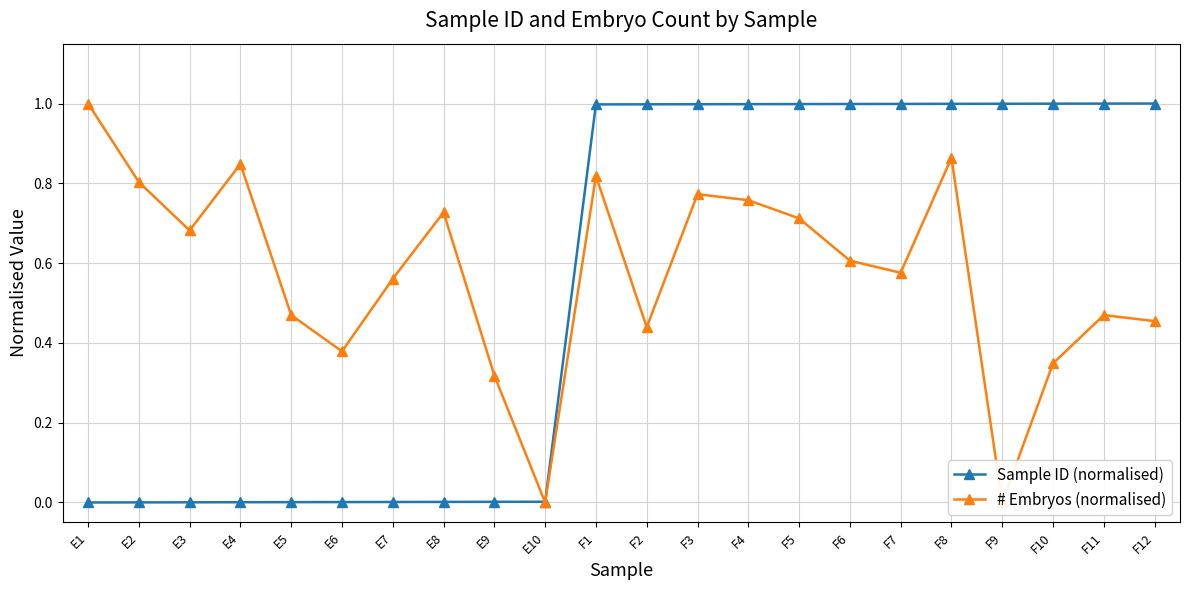

What is the label of the 2nd point from the left?

E2